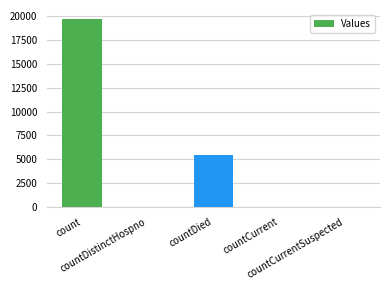

What is the maximum value shown in the chart?

19647